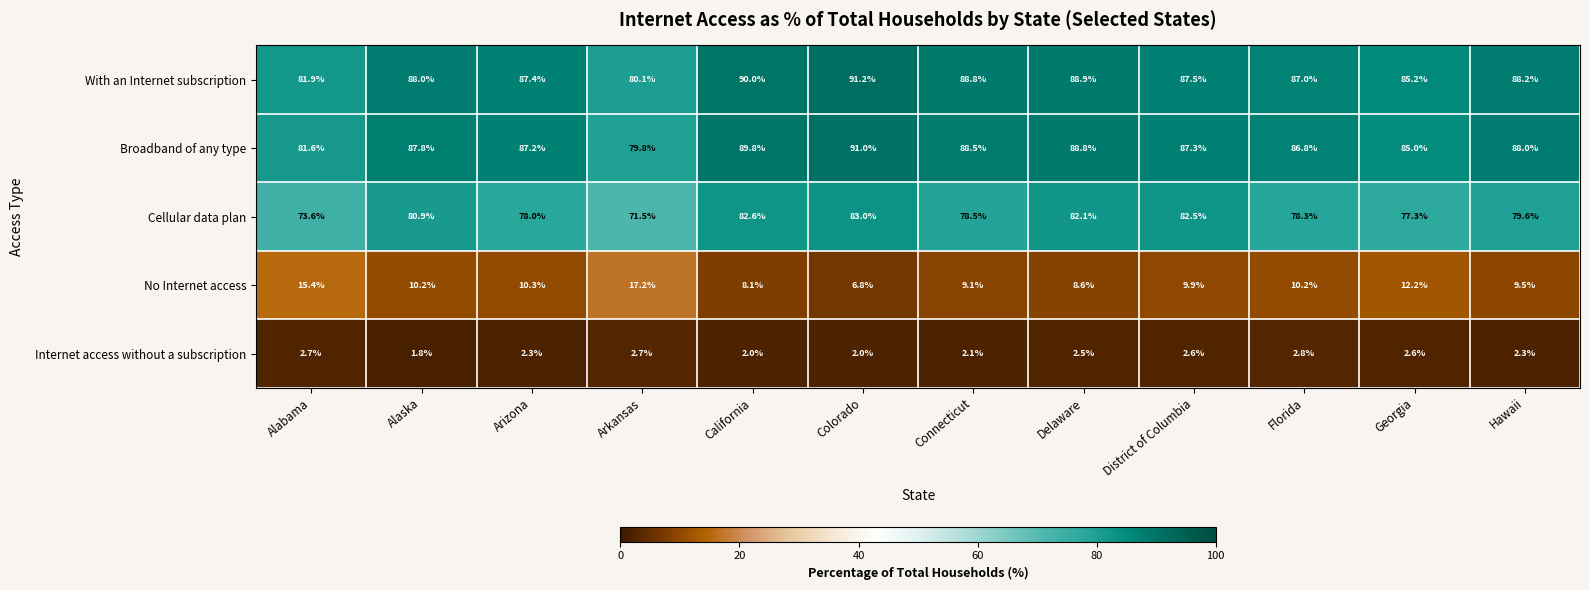

Which series has the widest spread of values?

Cellular data plan